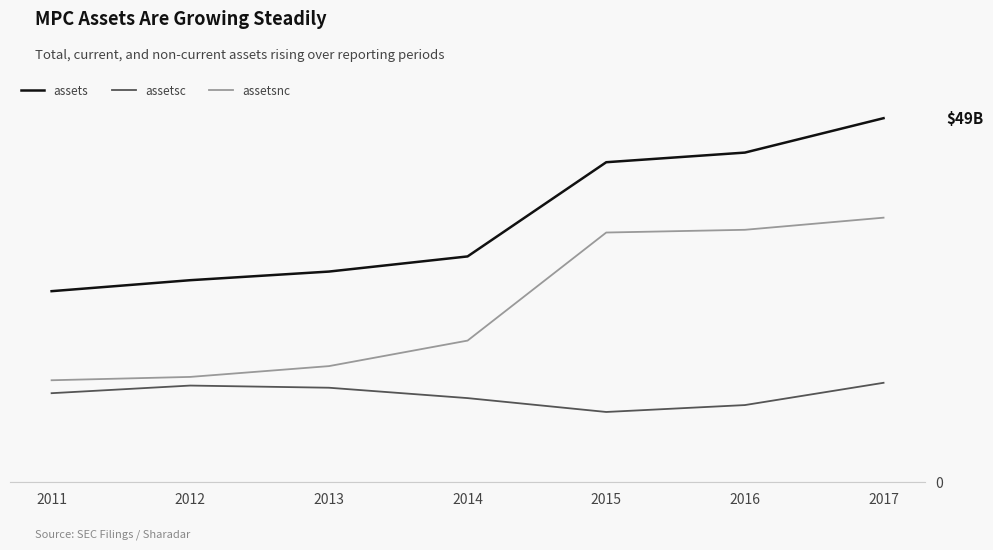

List the series in order of their overall mean, highest first.

assets, assetsnc, assetsc